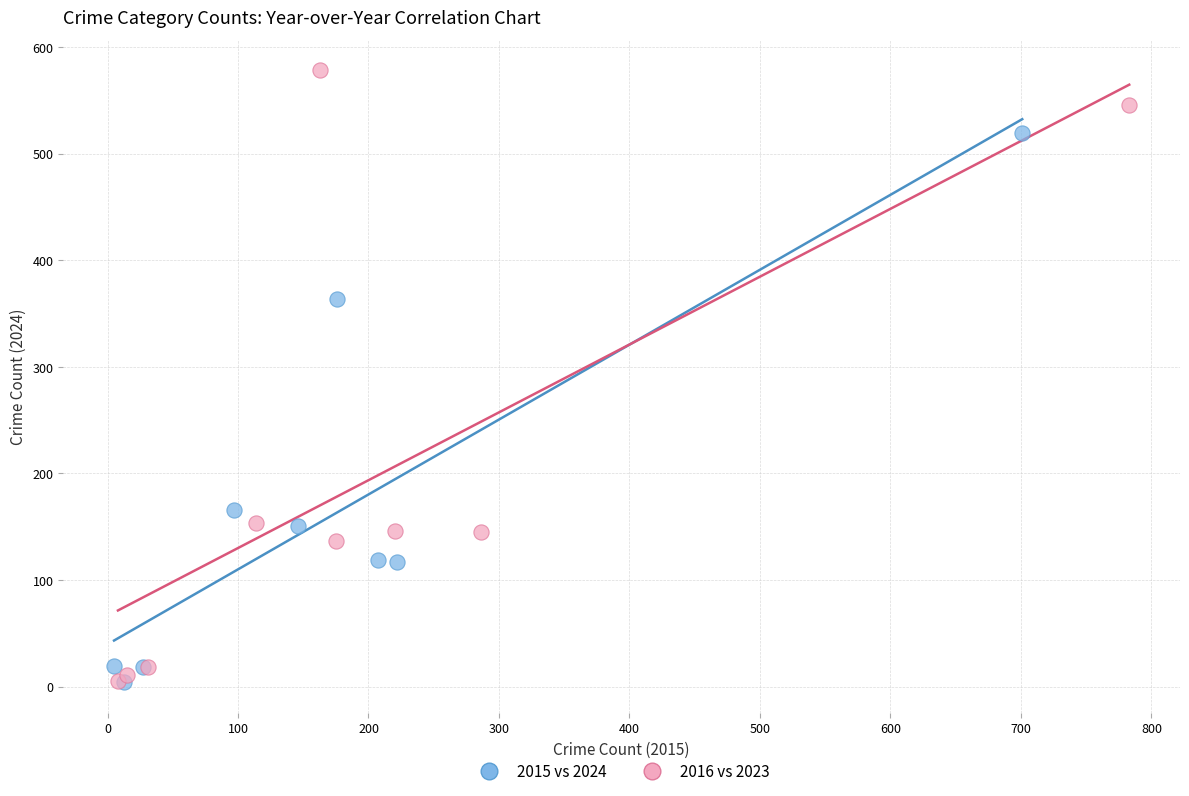

Which series has the widest spread of Y values?

2016 vs 2023